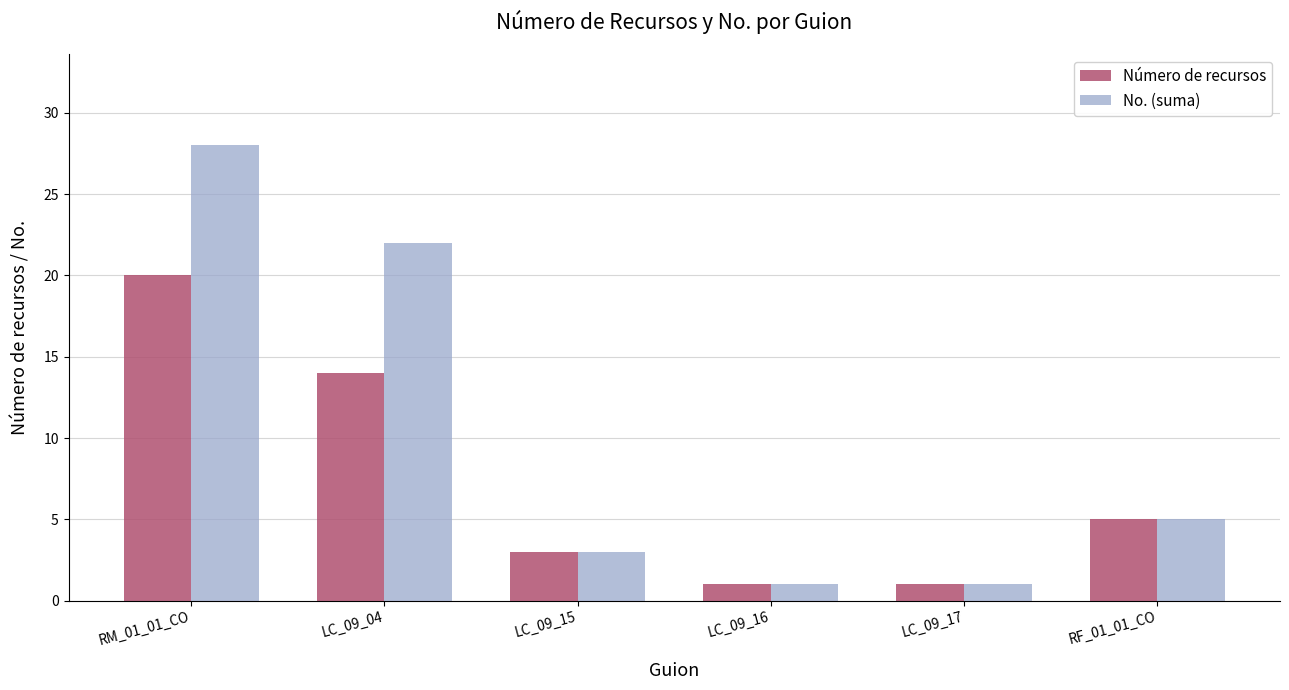

Are the bars horizontal?

No